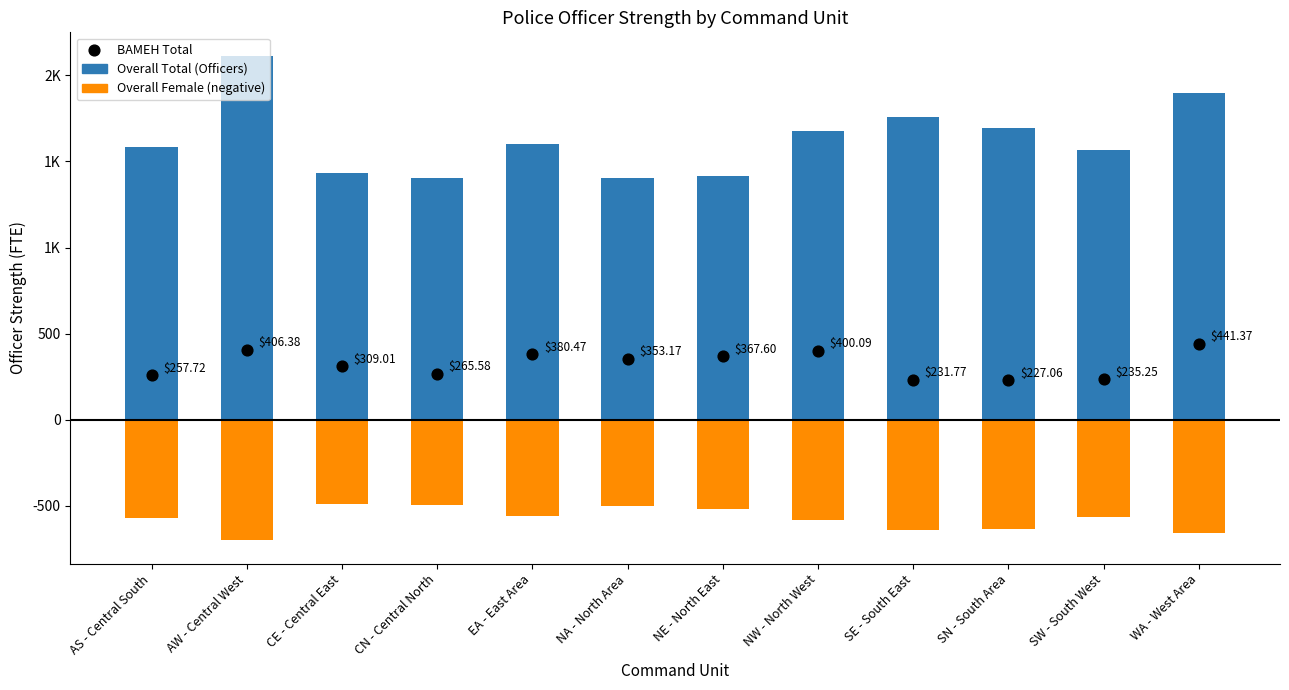

What are all the series names shown in the legend?

Overall Total (Officers), Overall Female (negative), BAMEH Total